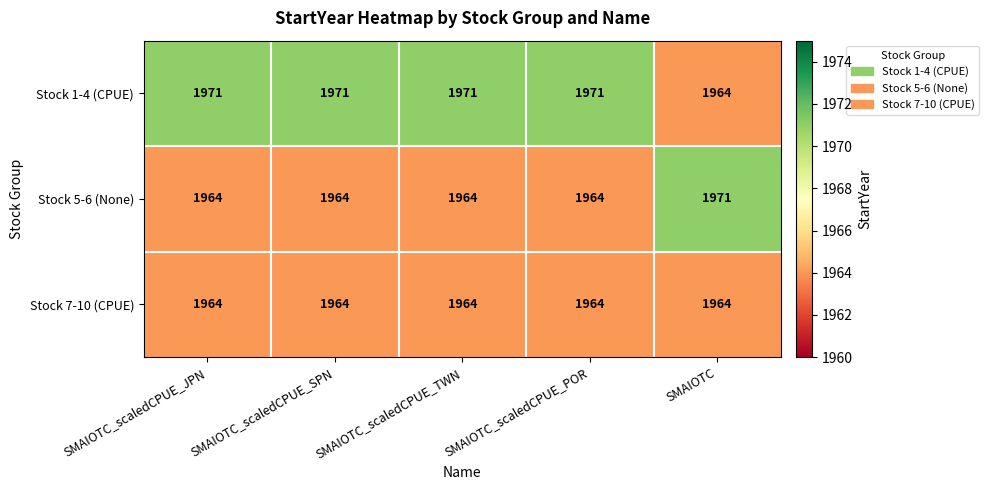

Reading left to right, transcribe all the data shown in this chart.

Stock 1-4 (CPUE): SMAIOTC_scaledCPUE_JPN=1971	SMAIOTC_scaledCPUE_SPN=1971	SMAIOTC_scaledCPUE_TWN=1971	SMAIOTC_scaledCPUE_POR=1971	SMAIOTC=1964
Stock 5-6 (None): SMAIOTC_scaledCPUE_JPN=1964	SMAIOTC_scaledCPUE_SPN=1964	SMAIOTC_scaledCPUE_TWN=1964	SMAIOTC_scaledCPUE_POR=1964	SMAIOTC=1971
Stock 7-10 (CPUE): SMAIOTC_scaledCPUE_JPN=1964	SMAIOTC_scaledCPUE_SPN=1964	SMAIOTC_scaledCPUE_TWN=1964	SMAIOTC_scaledCPUE_POR=1964	SMAIOTC=1964